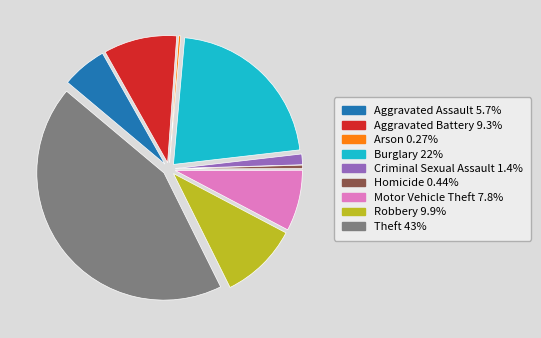

Is there a majority slice in this chart?

No